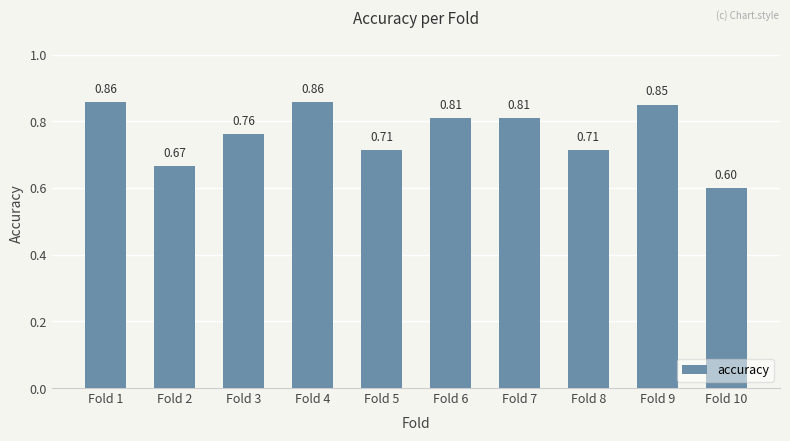

What is the difference between the maximum and minimum values?

0.3